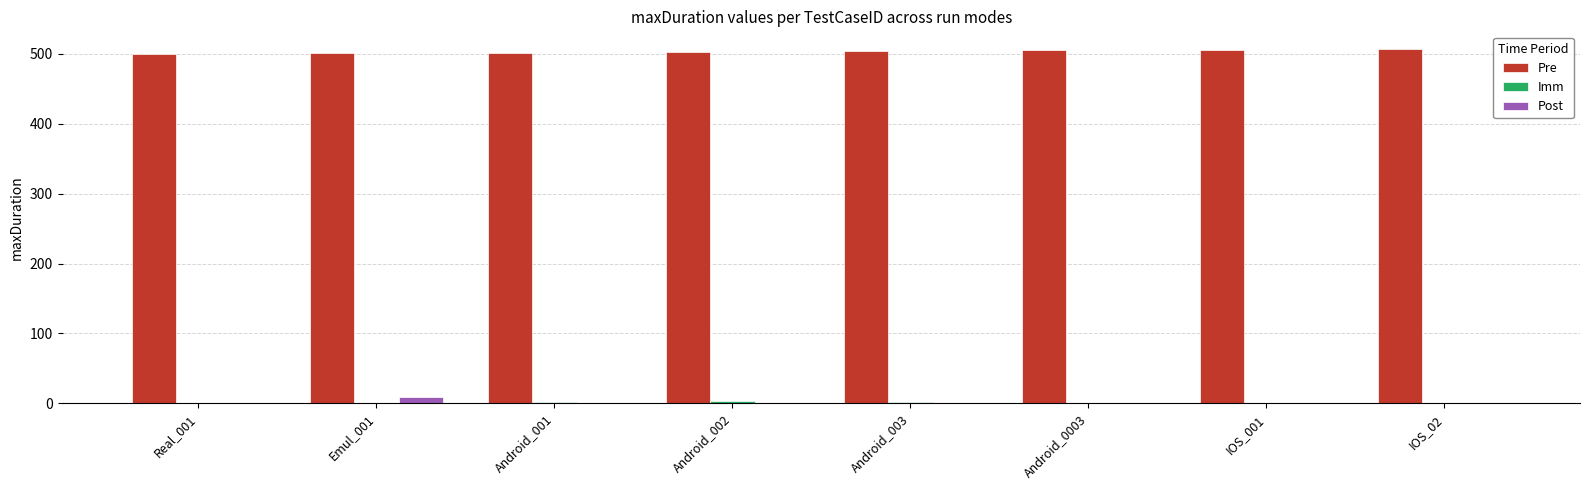

What is the maximum value shown in the chart?

507